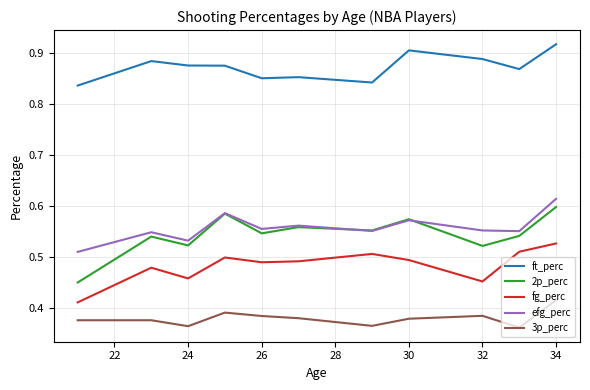

Which series has the largest range (max minus min)?

2p_perc